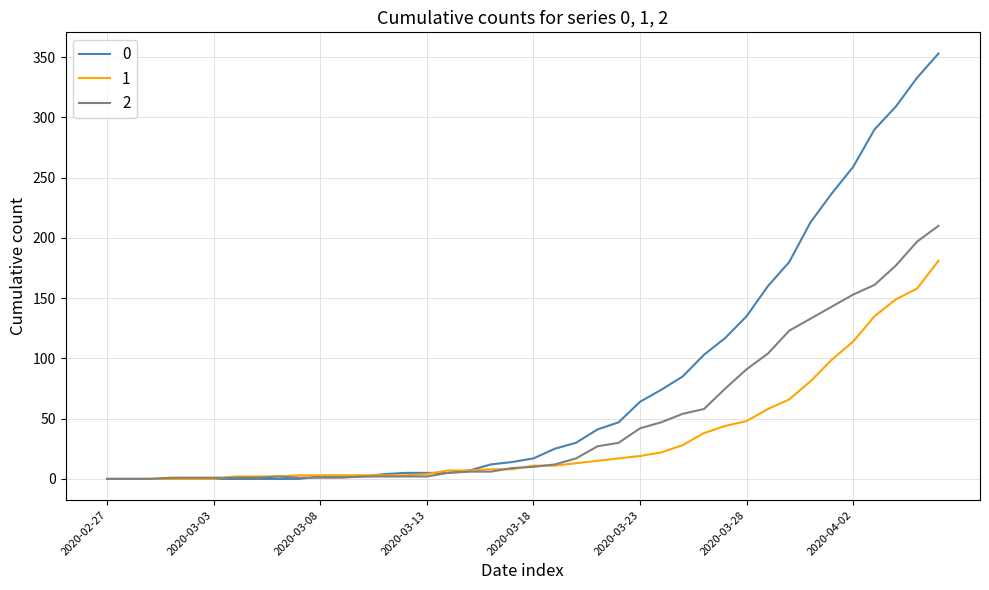

List the series in order of their peak value, highest first.

0, 2, 1